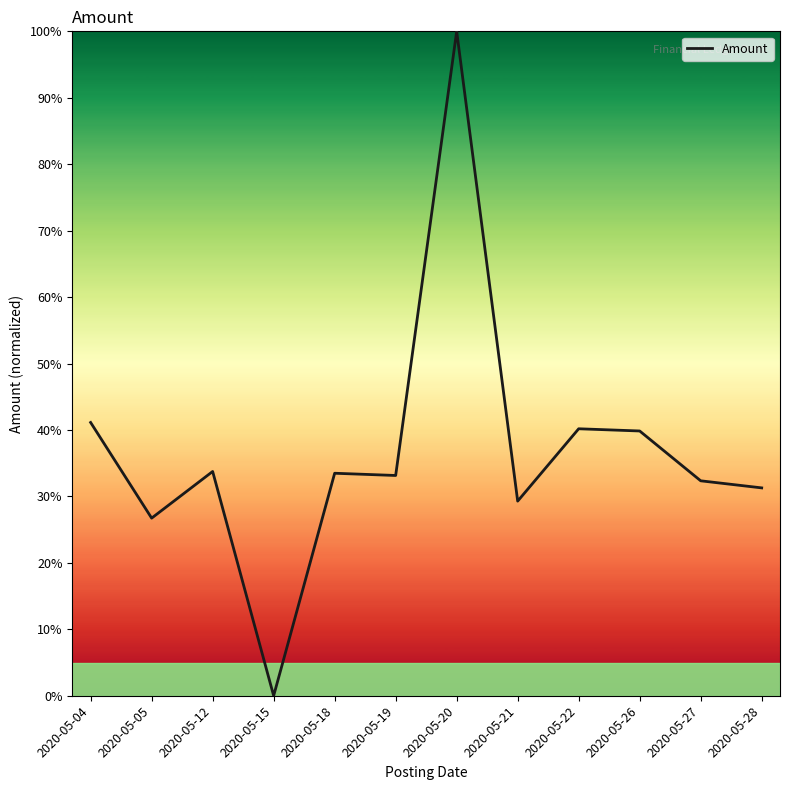

Which category has the highest value across all series?

2020-05-20